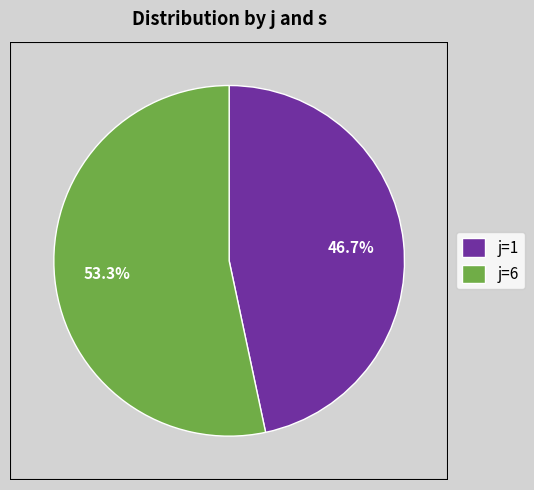

Rank the categories by value from lowest to highest.

j=1, j=6